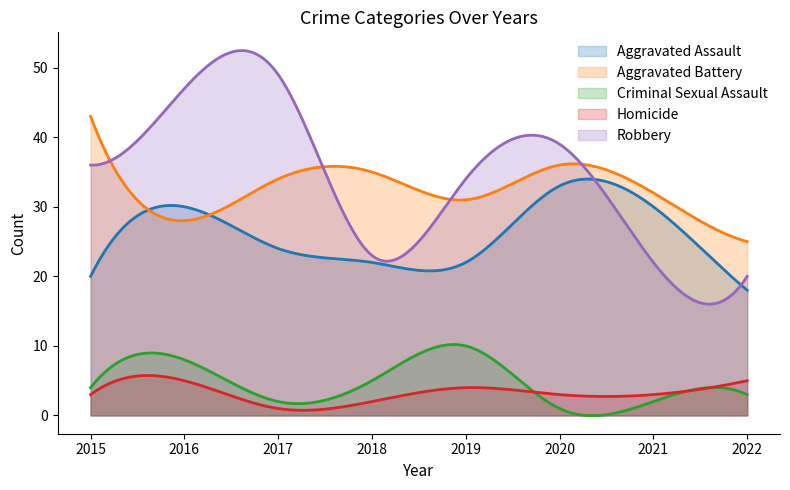

Count the number of data series in this chart.

5